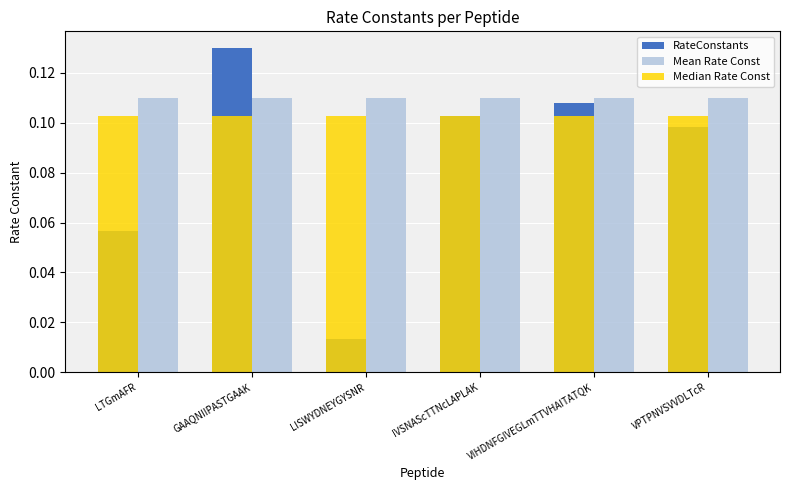

Does the chart contain any negative values?

No